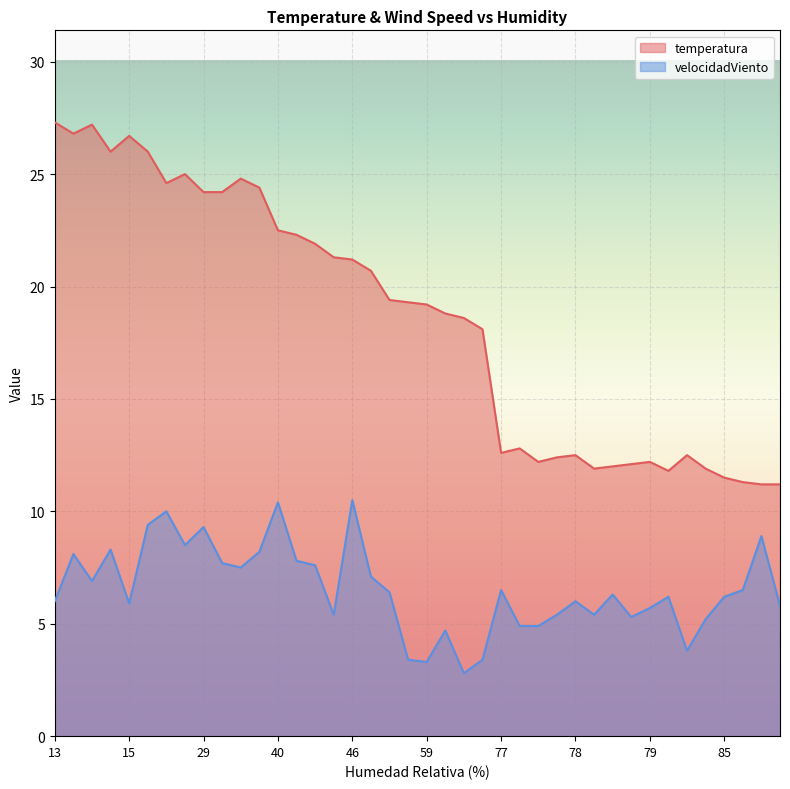

True or false: the data shows 21.2 at 46.

True